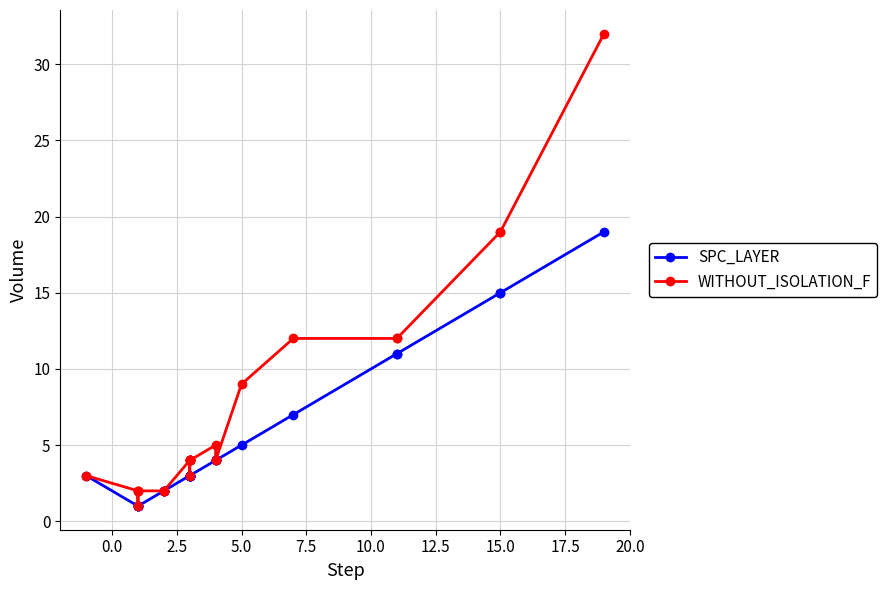

Is the value of SPC_LAYER at 20.0 greater than the value of WITHOUT_ISOLATION_F at 0.0?

Yes